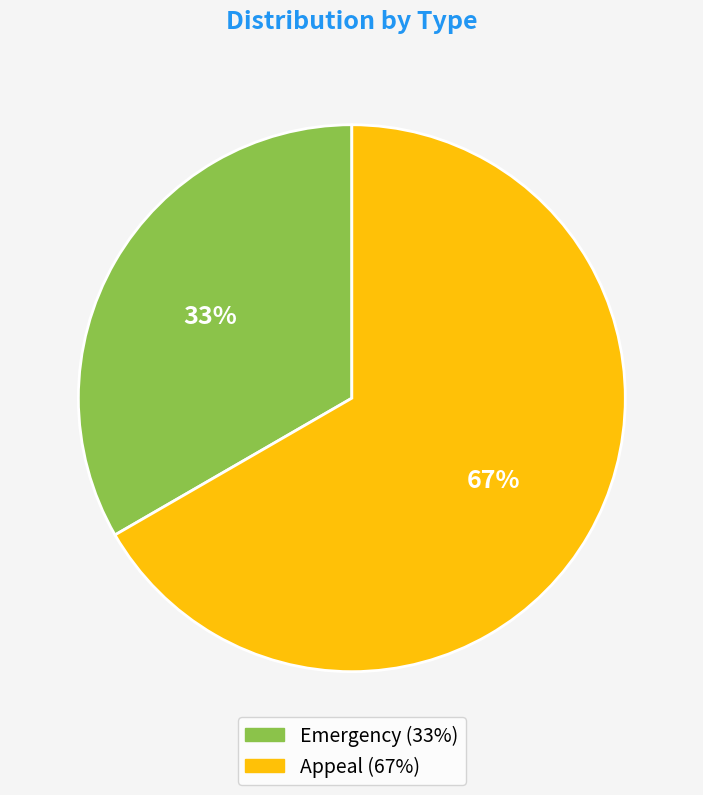

Approximately how many times larger is the value at Emergency compared to Appeal?

0.5